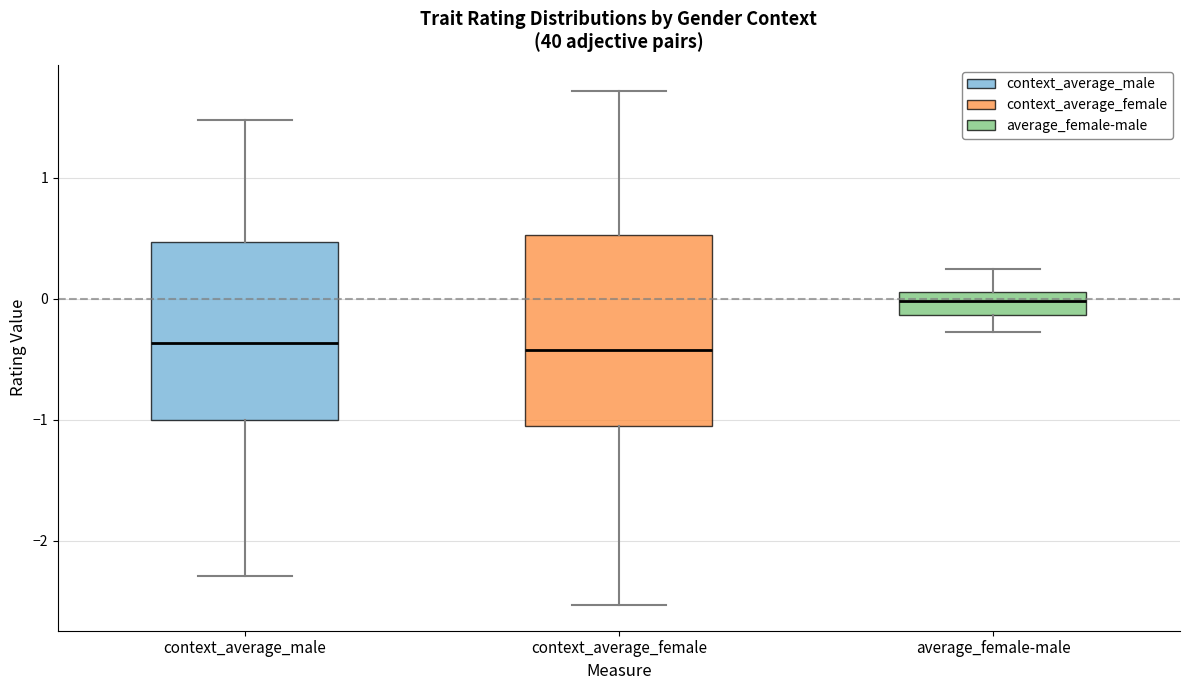

Reading left to right, read every box against the y-axis: the position of its median line, the range the box covers, and the ends of its whiskers. The values are not printed on the chart, so give them approximately, as read against the axis.

context_average_male: median -0.4, box -1.0 to 0.5, whiskers -2.3 to 1.5
context_average_female: median -0.4, box -1.1 to 0.5, whiskers -2.5 to 1.7
average_female-male: median 0.0, box -0.1 to 0.1, whiskers -0.3 to 0.2